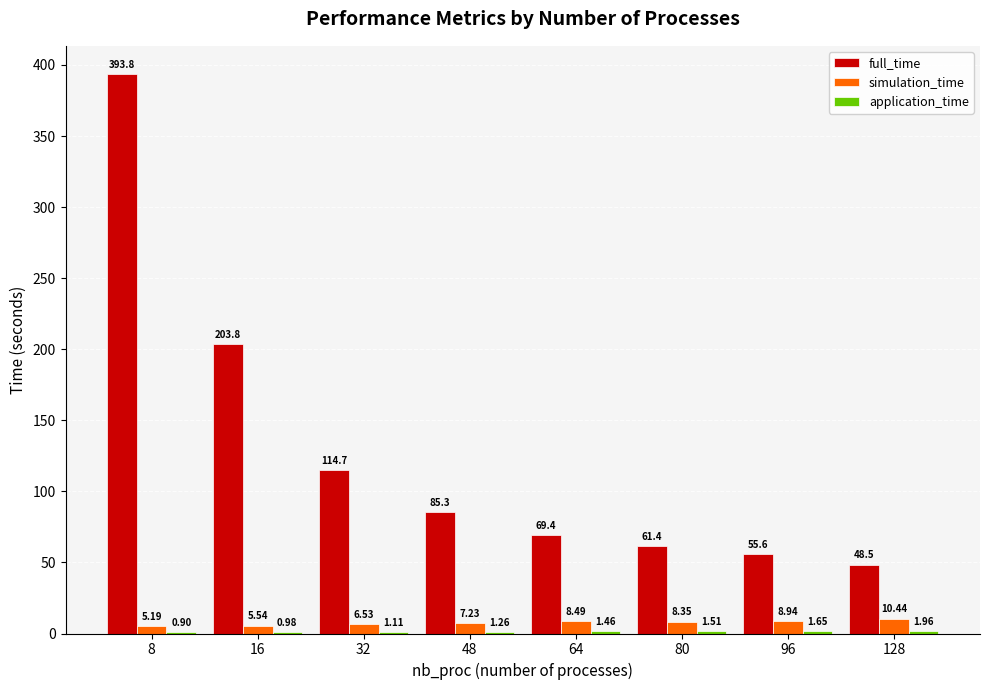

What is the sum of the simulation_time values at 8 and 32?

11.7